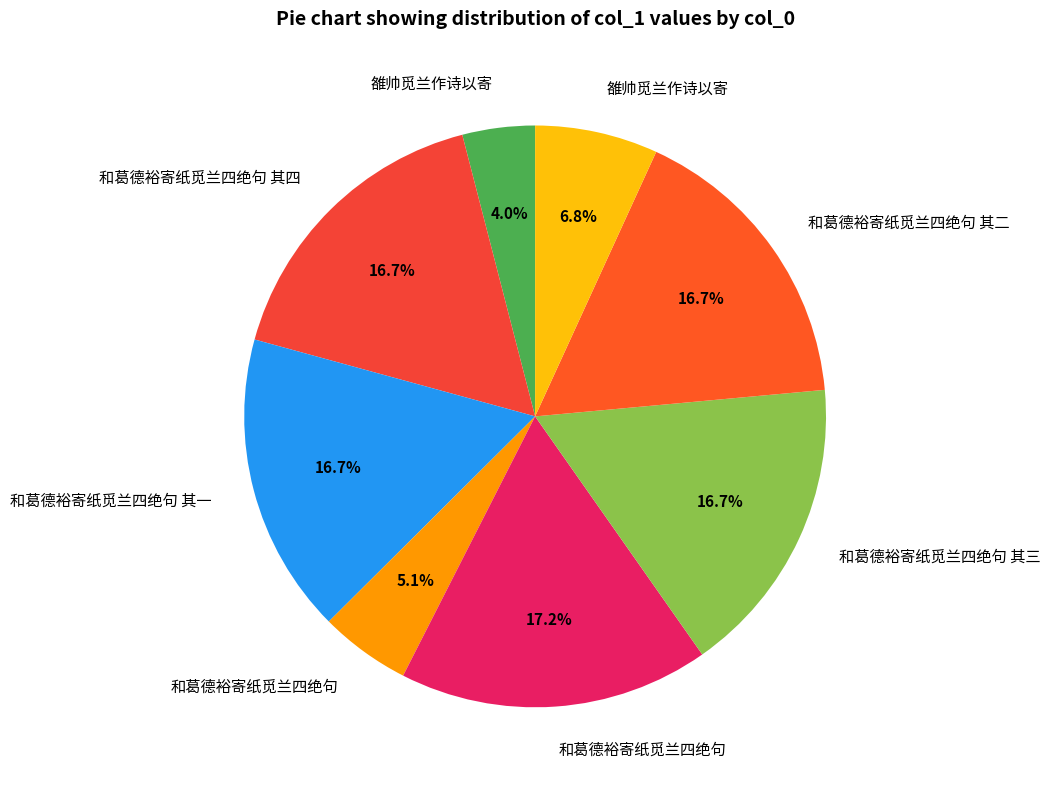

How many slices are in this pie chart?

8